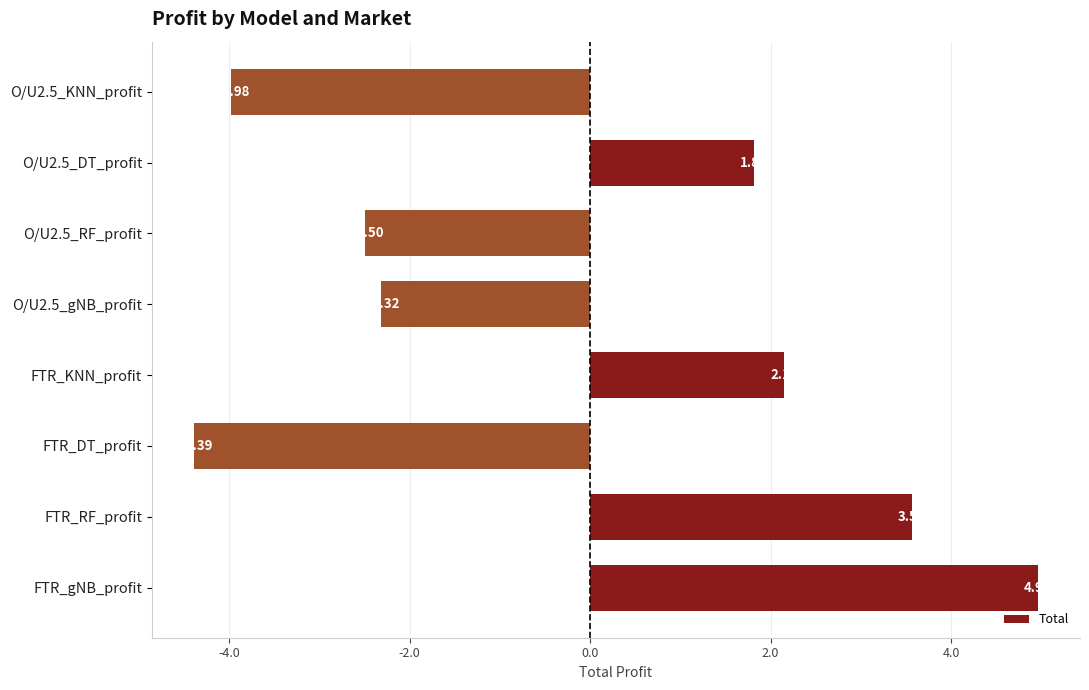

Between O/U2.5_DT_profit and FTR_KNN_profit, which is larger?

FTR_KNN_profit